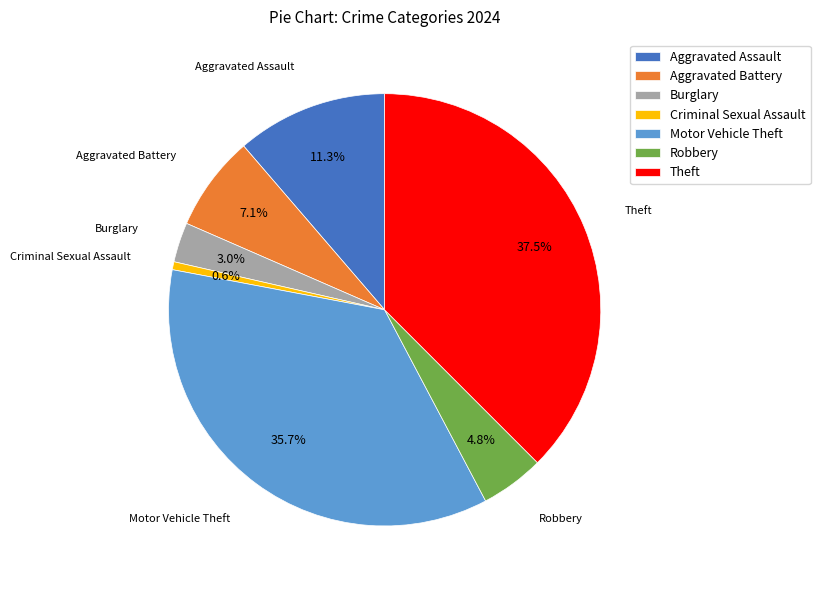

Does Theft represent more than half of the total?

No